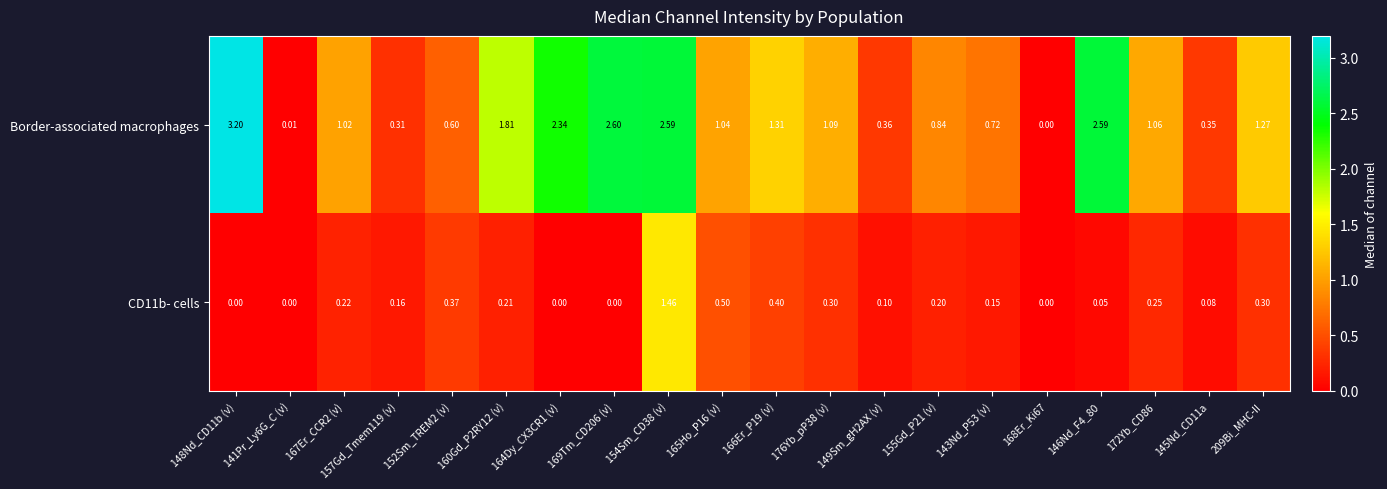

Which series has the largest total across all categories?

Border-associated macrophages